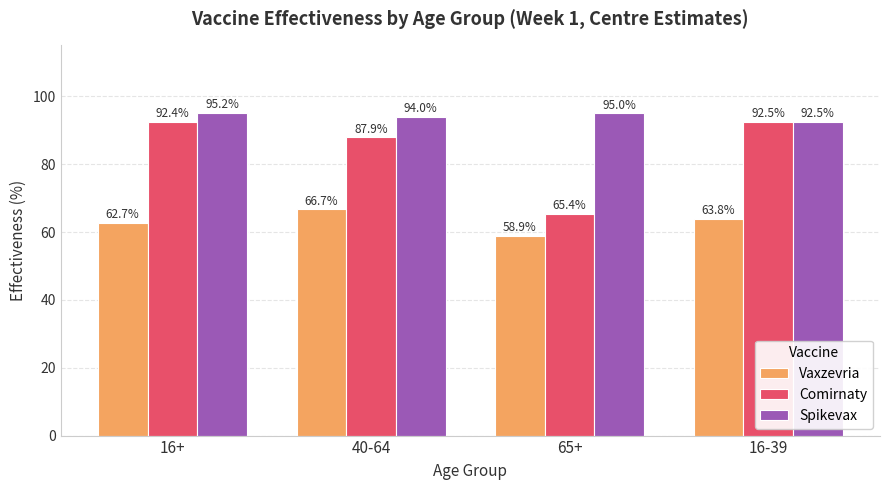

What is the total value across all series at 16+?

250.3